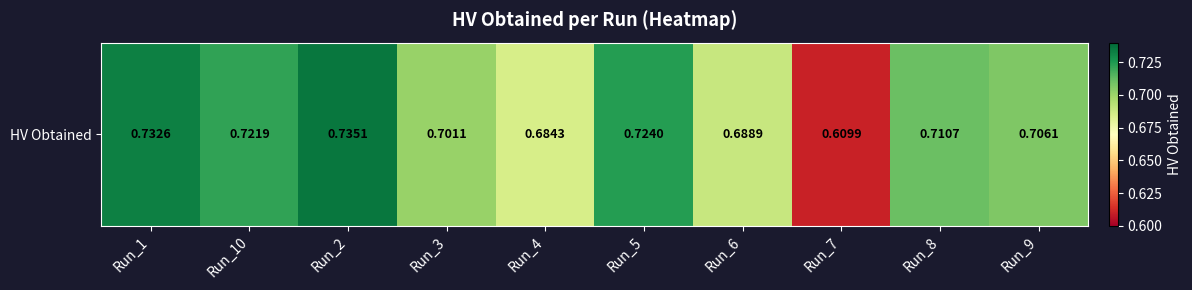

Is it true that the value at Run_2 is 0.7?

True